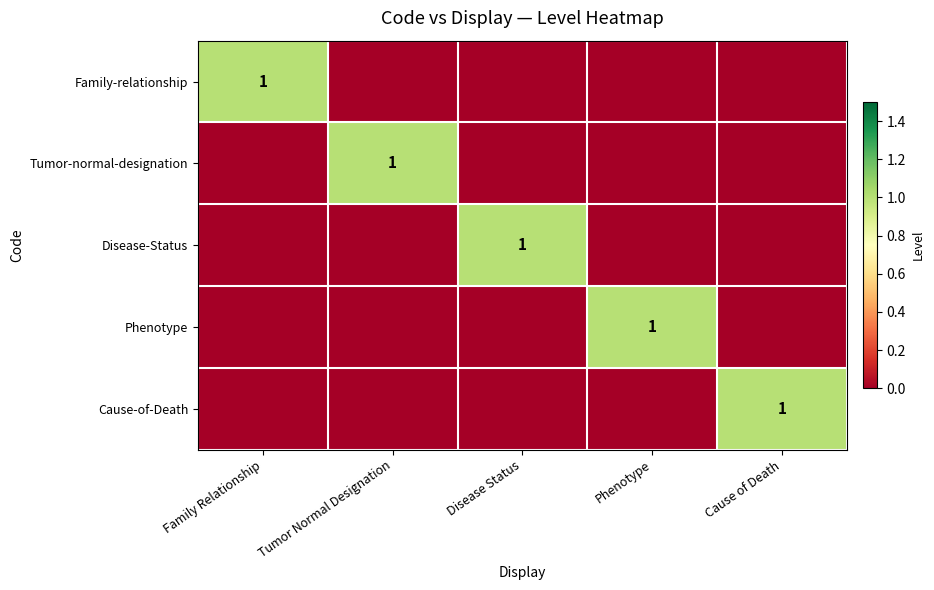

What is the difference between the maximum and second lowest values in the Phenotype series?

1